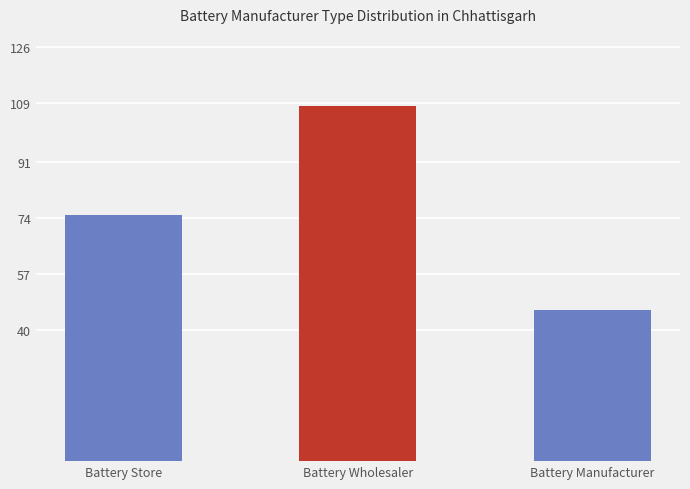

Is it true that the value at Battery Manufacturer is 46?

True